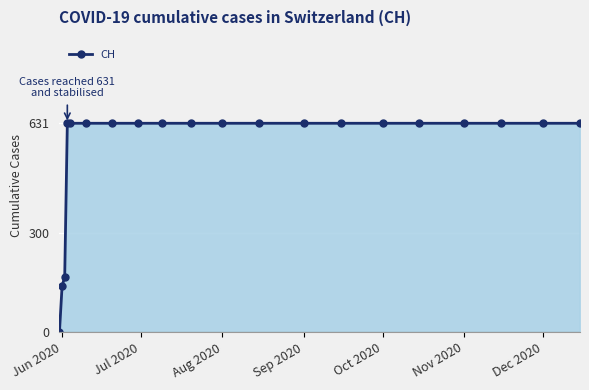

What is the difference between the second highest and second lowest values?

492